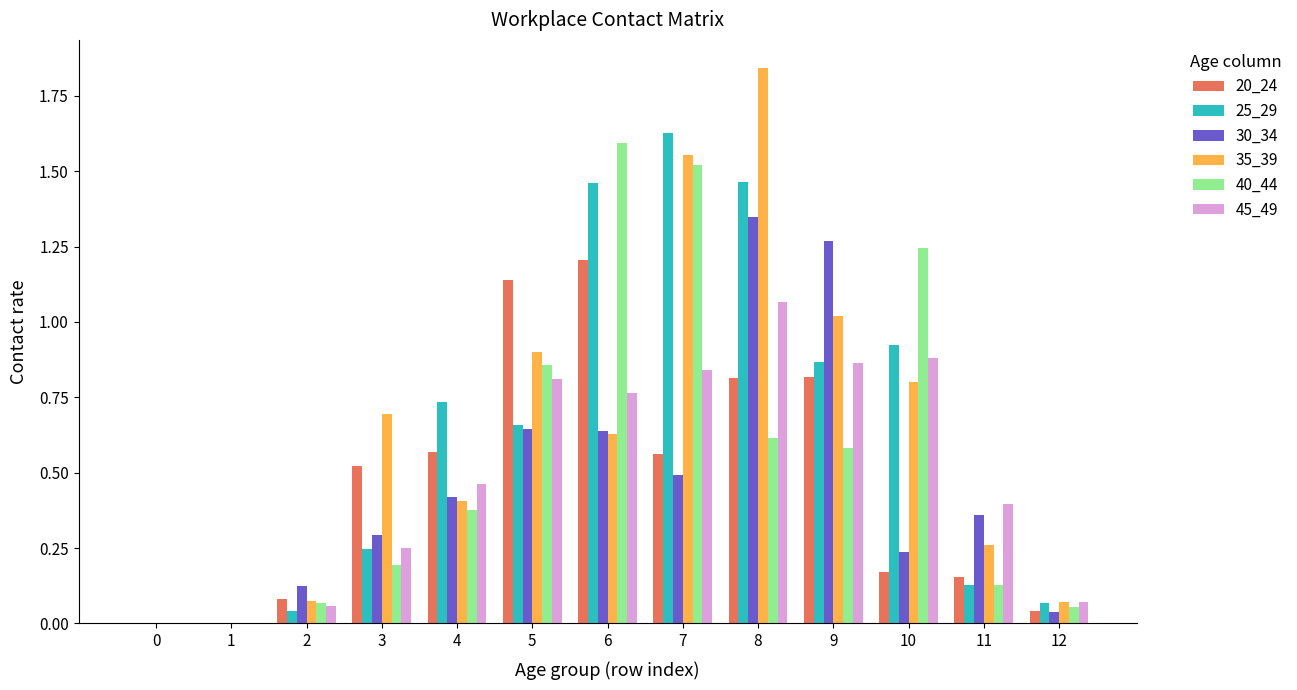

True or false: 45_49 has a value of 0.0 at 1.

True